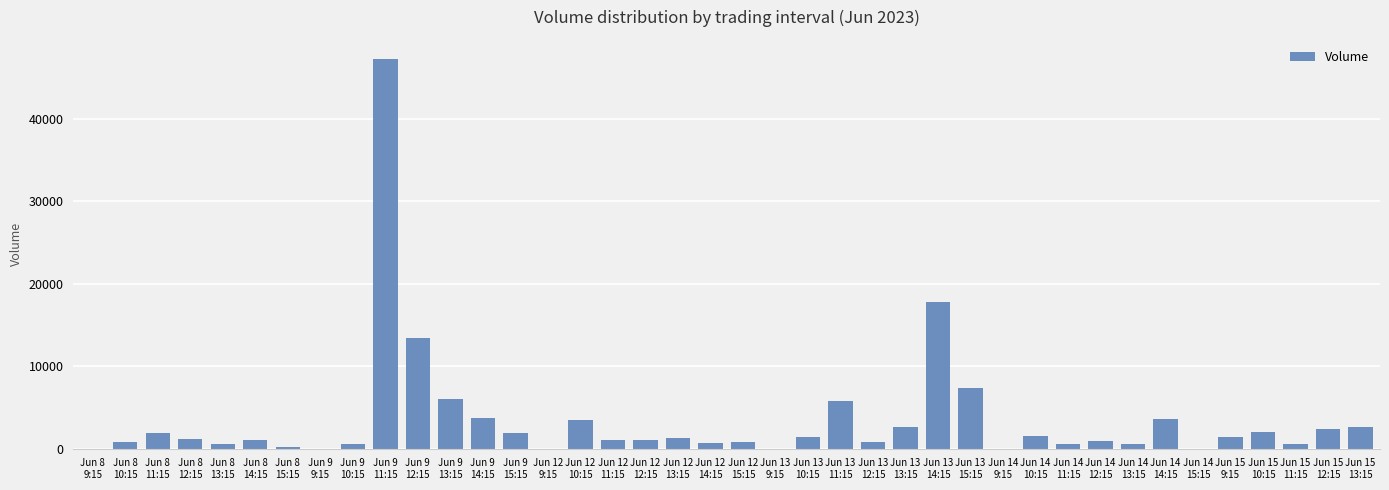

What is the greatest value displayed?

47193